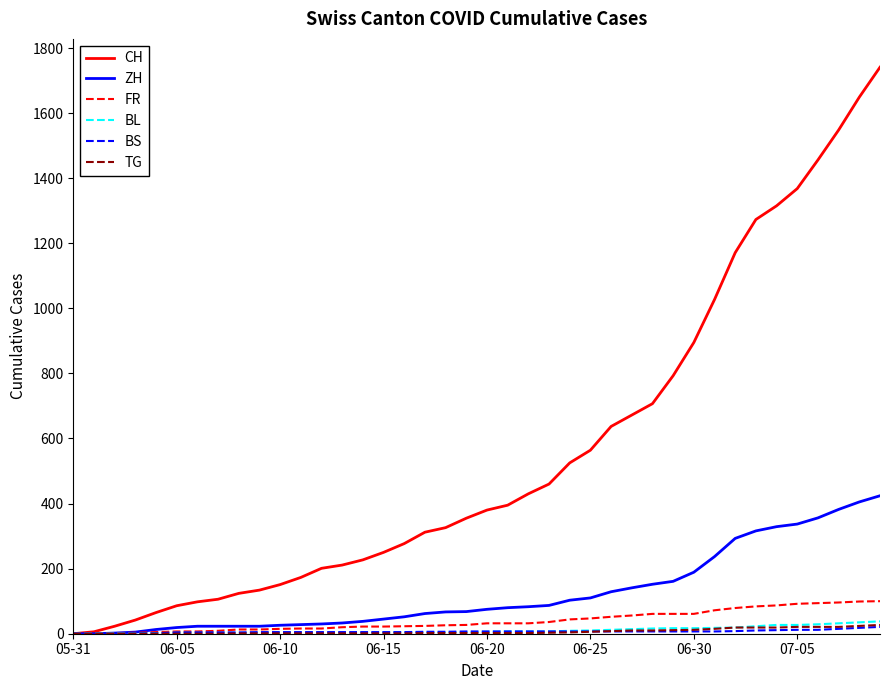

Which series has the largest range (max minus min)?

CH